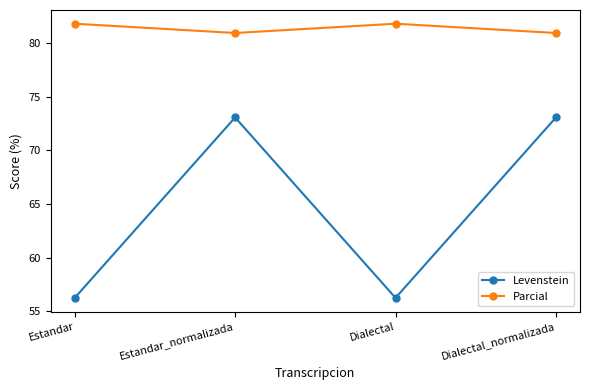

Read the Levenstein value at Estandar_normalizada.

73.1